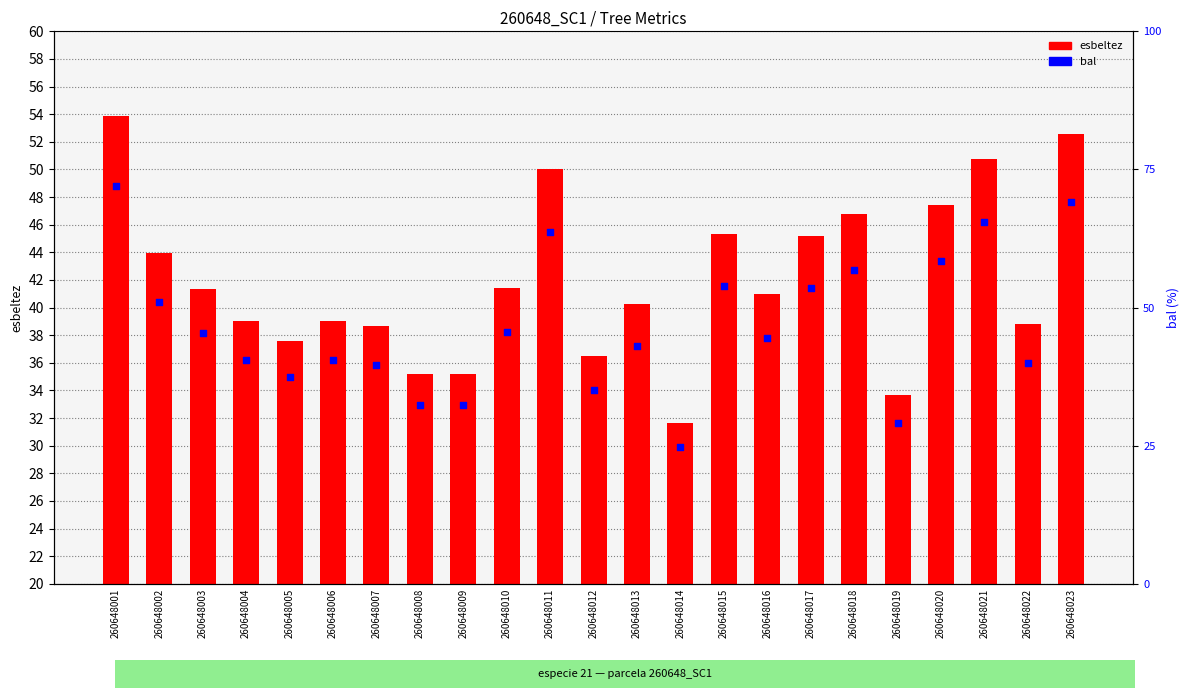

At which category is the sum across all series the highest?

260648001